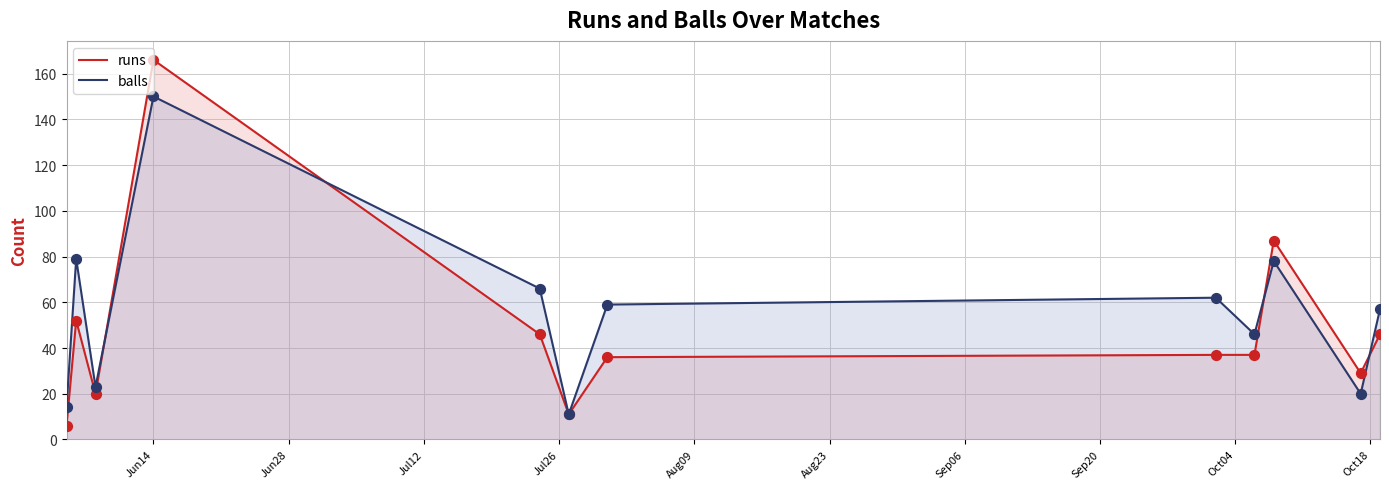

Which series has the largest Y range (max minus min)?

runs